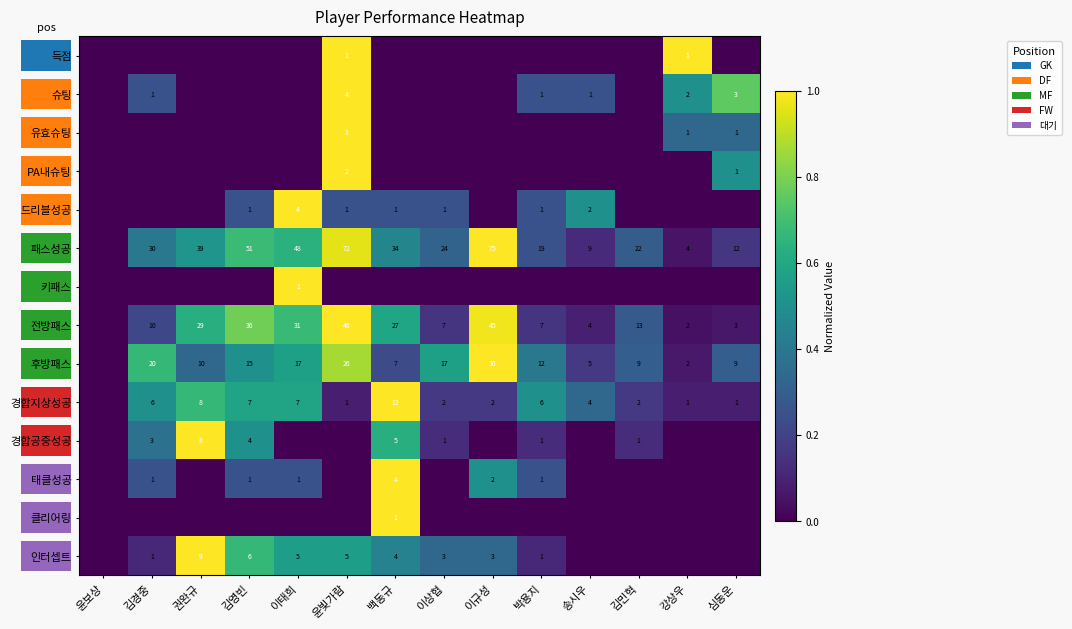

Is the value of 인터셉트 at 김영빈 greater than the value of 전방패스 at 이태희?

No